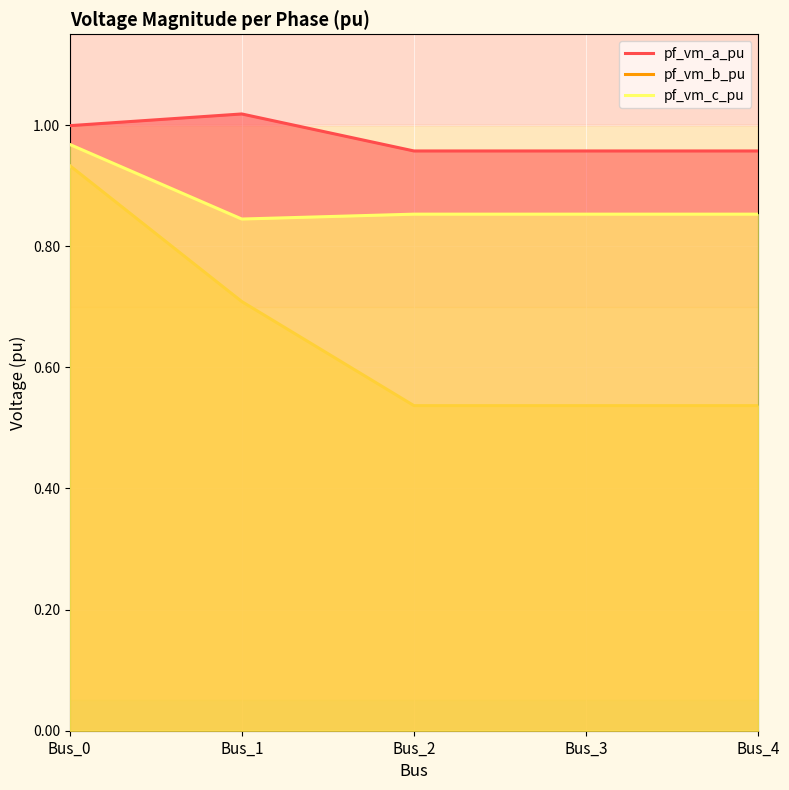

What is the value of the pf_vm_c_pu point at the 2nd from the left?

0.8